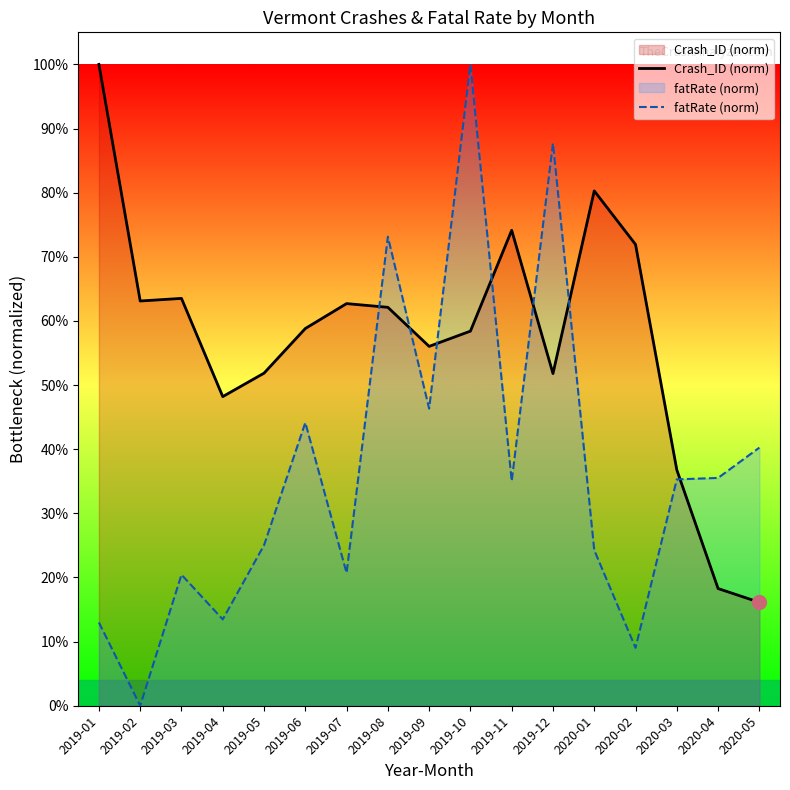

How many categories are shown in the chart?

17